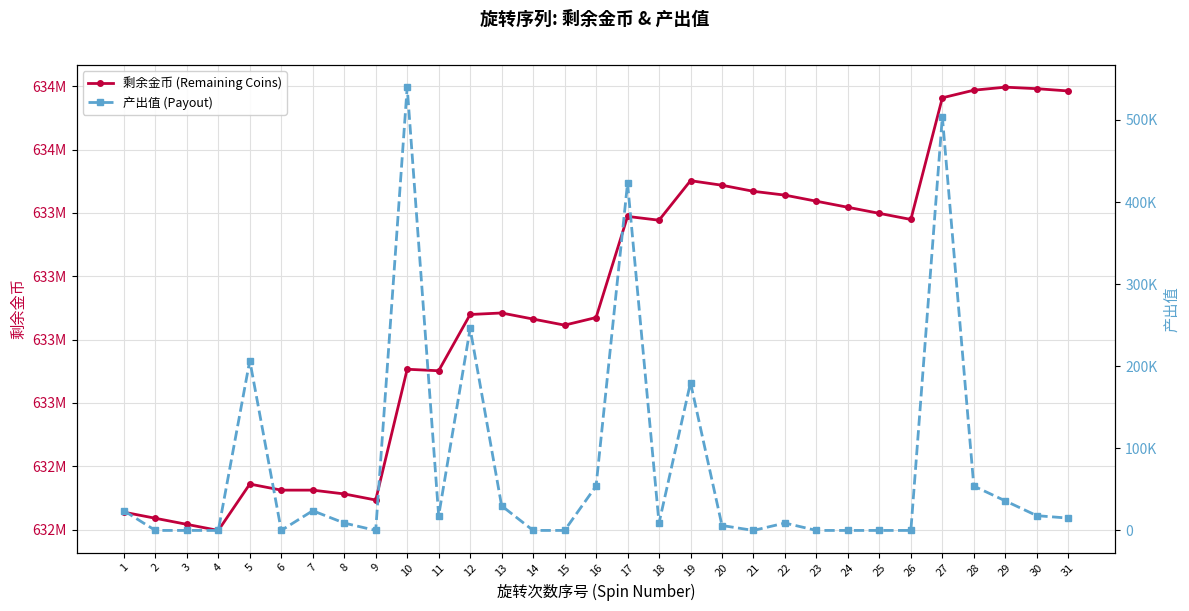

What is the spread (max minus min) of values at 13?

633325052